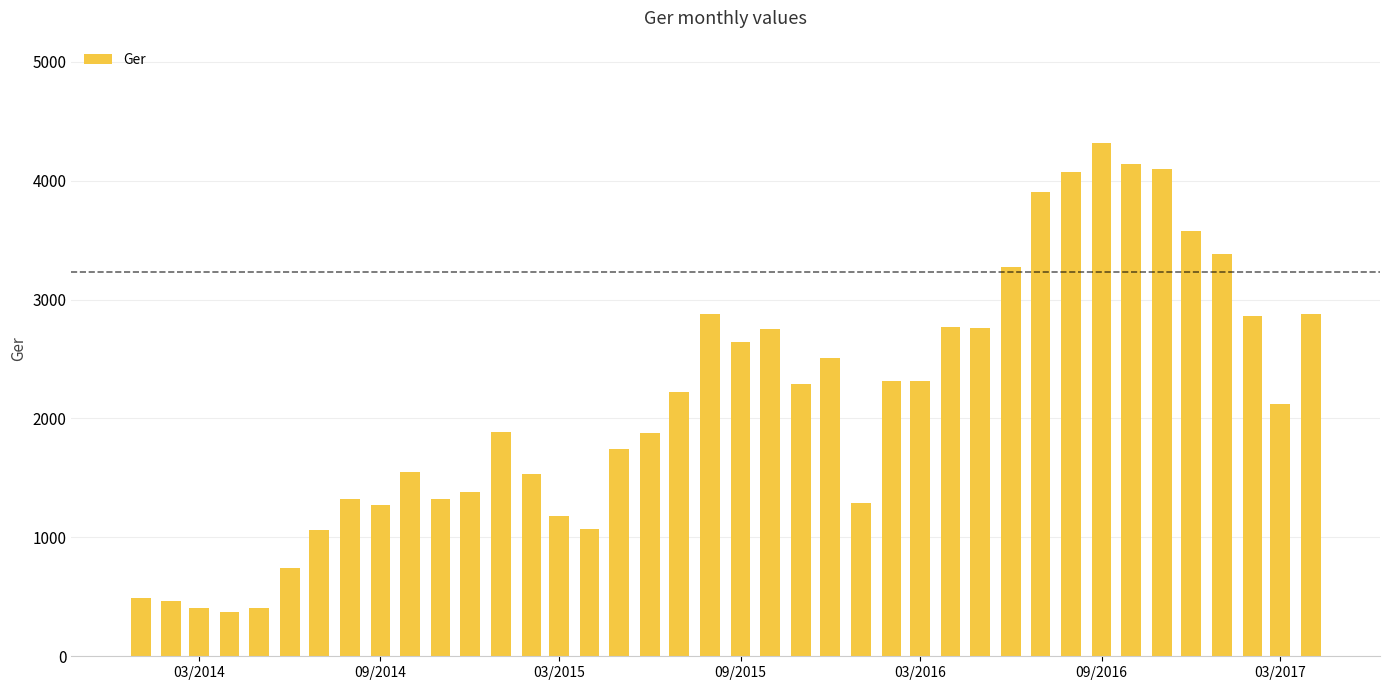

Count the number of categories in the chart.

40